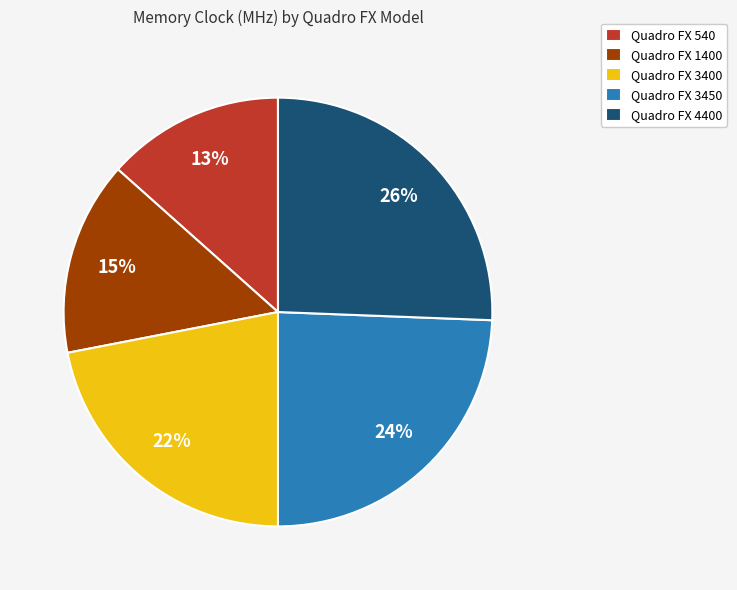

The Quadro FX 4400 slice represents 19% of the pie. True or false?

False